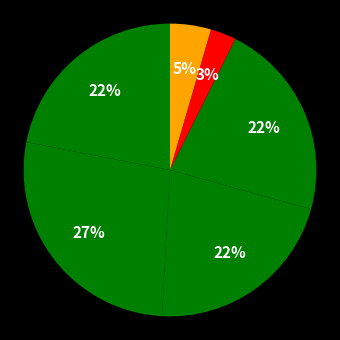

How many slices are in this pie chart?

6